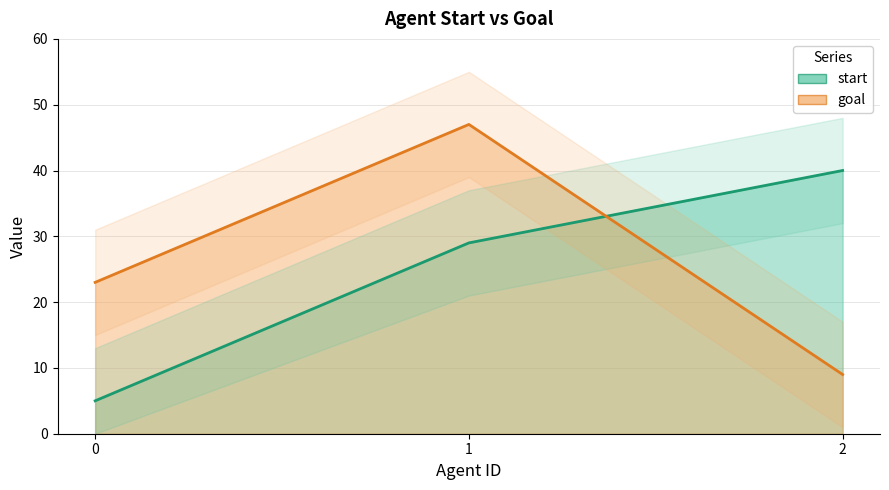

Reading right to left, transcribe all the data shown in this chart.

start: 2=40	1=29	0=5
goal: 2=9	1=47	0=23